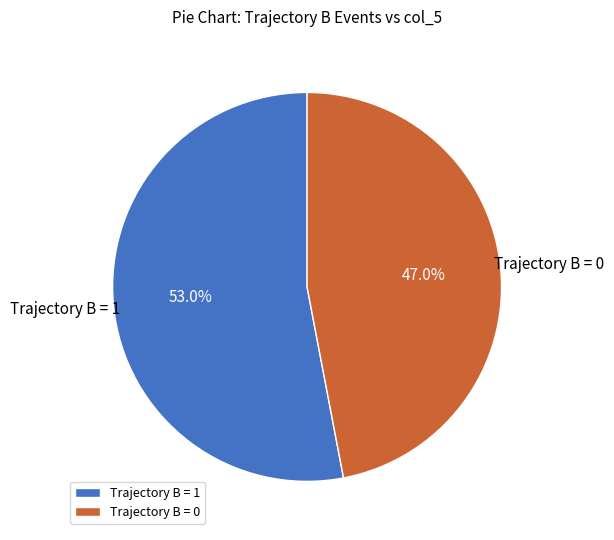

Rank the categories by value from highest to lowest.

Trajectory B = 1, Trajectory B = 0